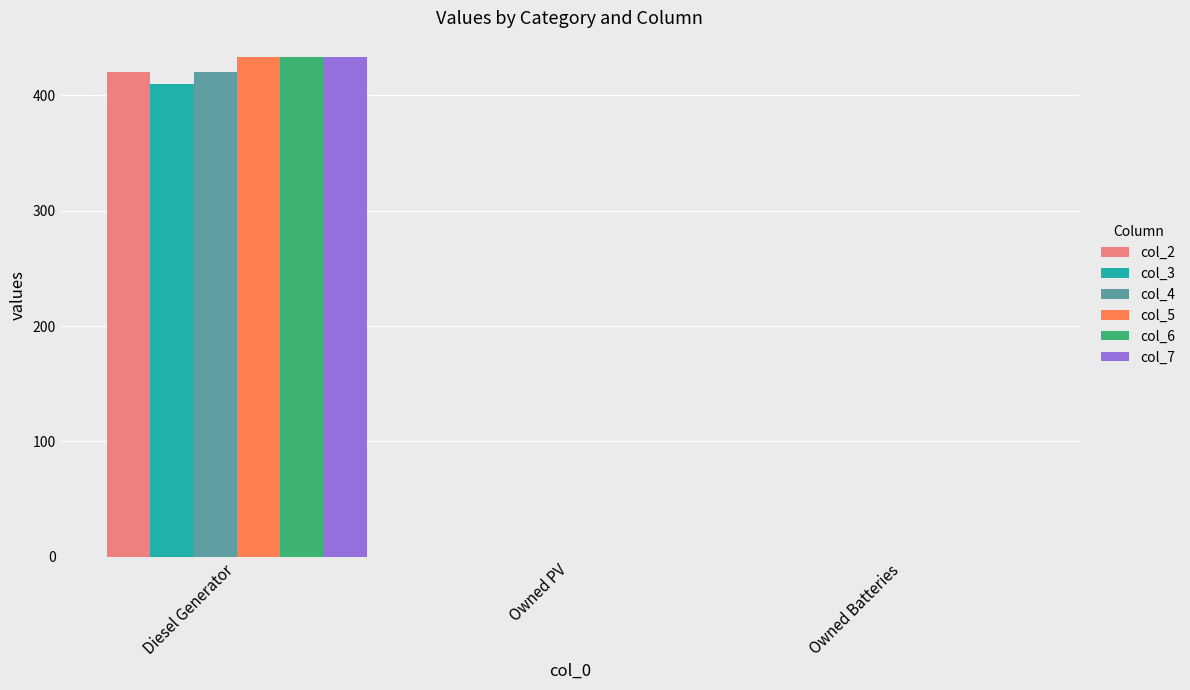

What is the sum of the col_6 values at Diesel Generator and Owned Batteries?

433